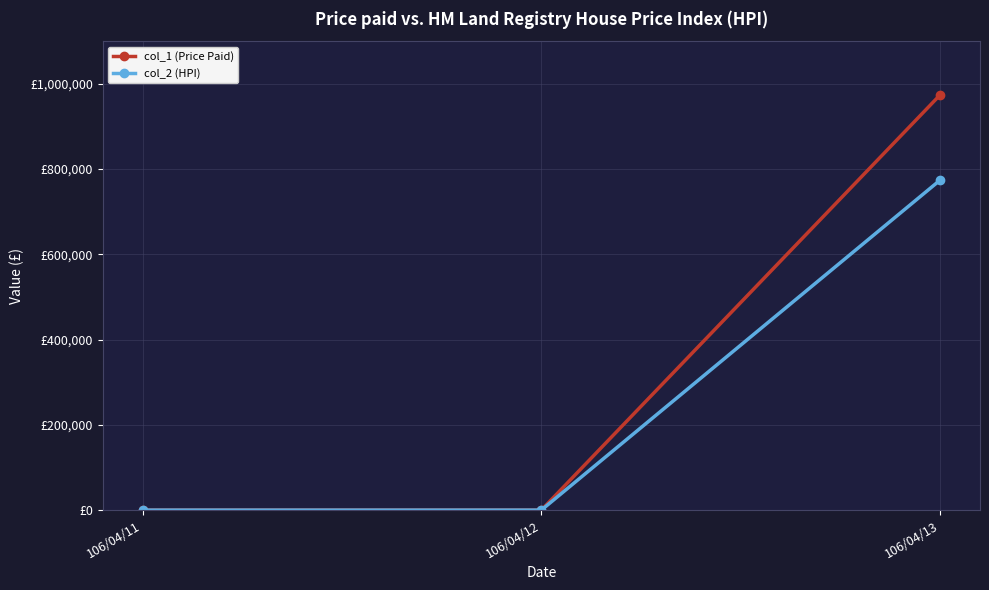

Which series has the widest spread of values?

col_1 (Price Paid)